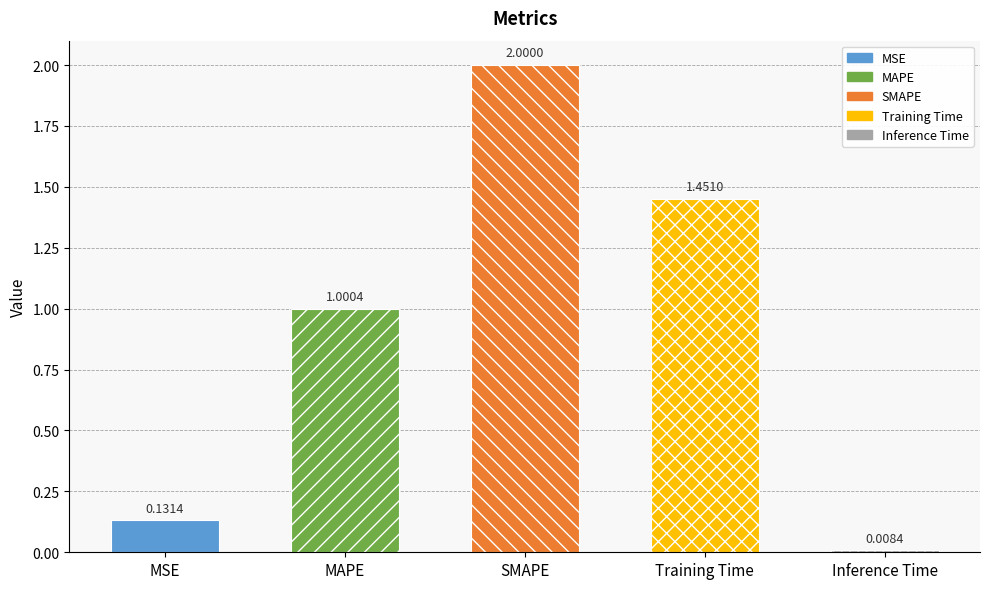

What is the sum of all values?

4.6